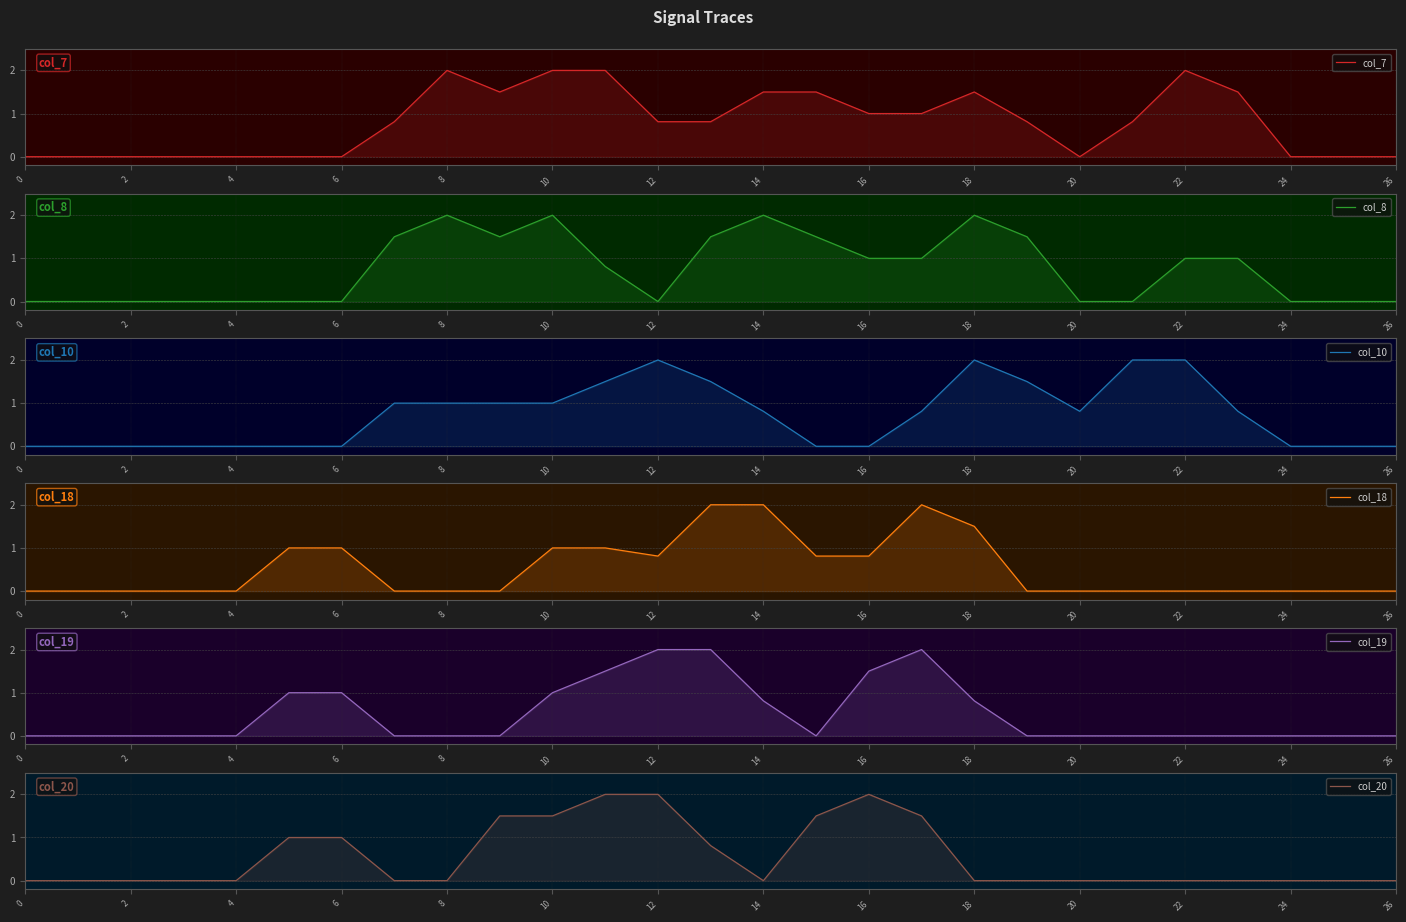

What is the highest value of the col_7 series?

2.0